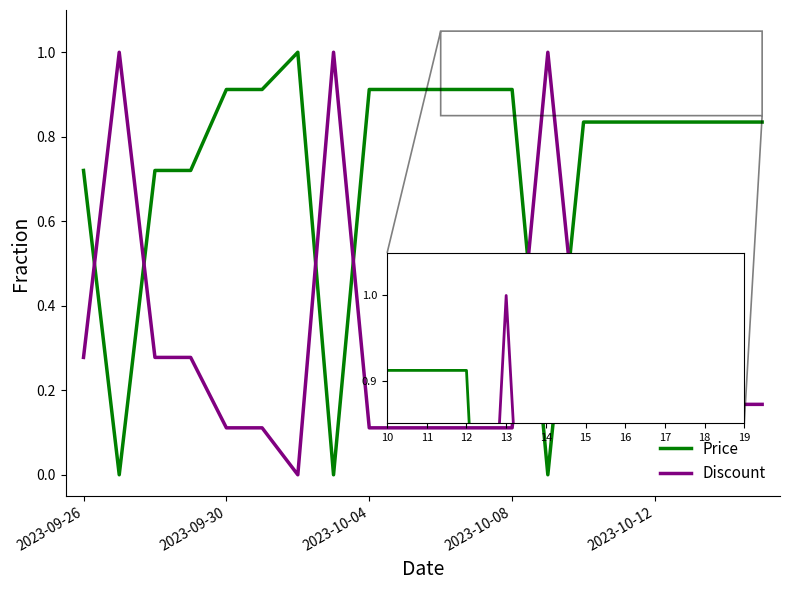

True or false: Price and Discount cross at least once.

True